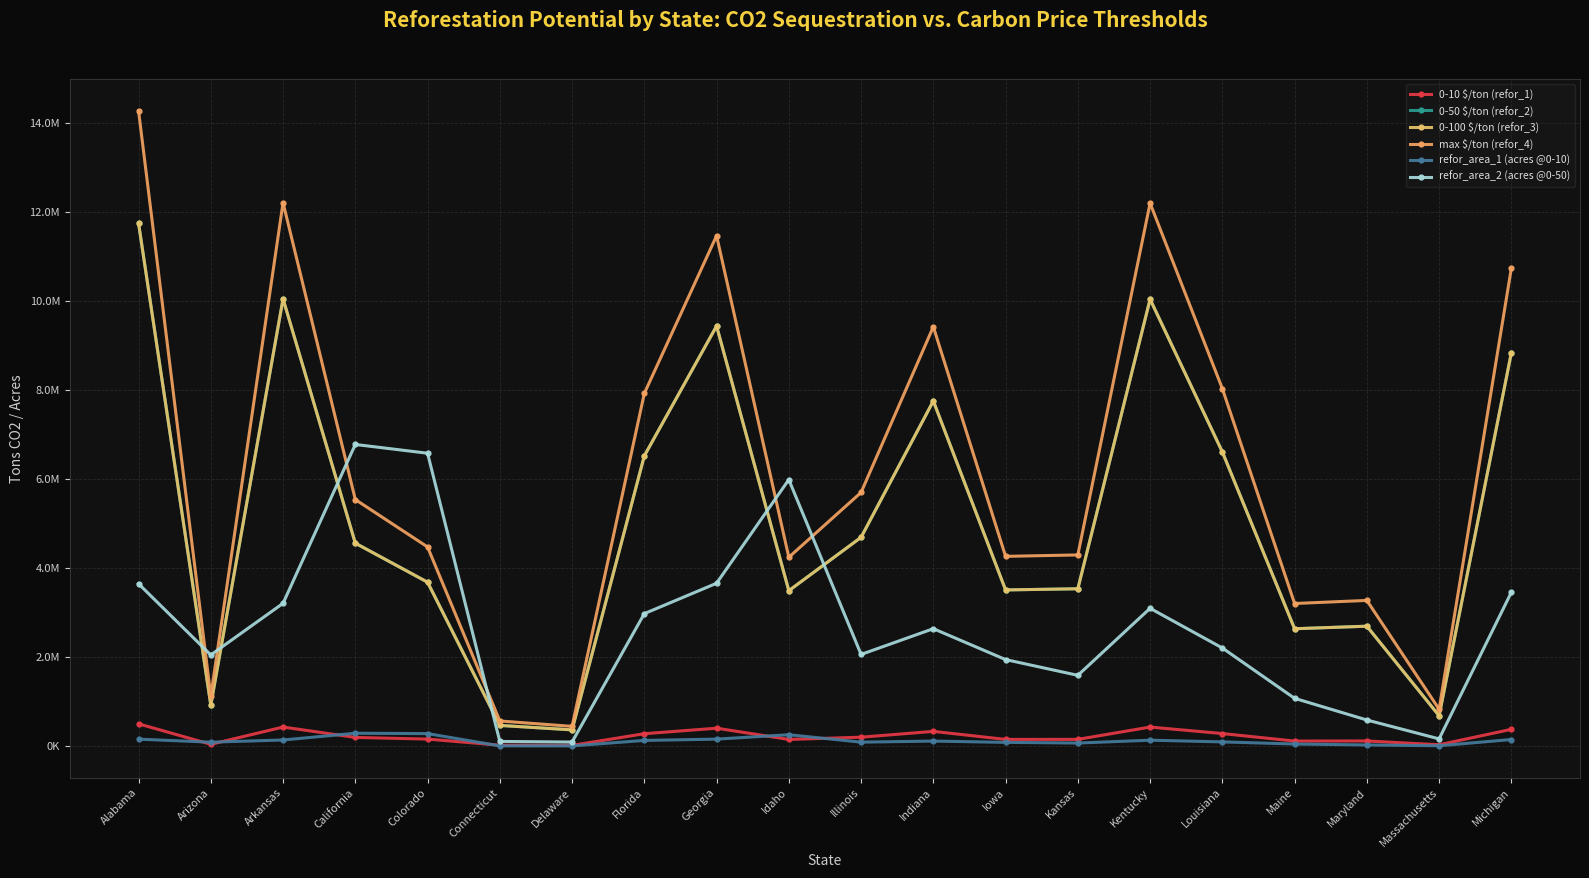

True or false: 0-10 $/ton (refor_1) and 0-50 $/ton (refor_2) intersect in this chart.

False